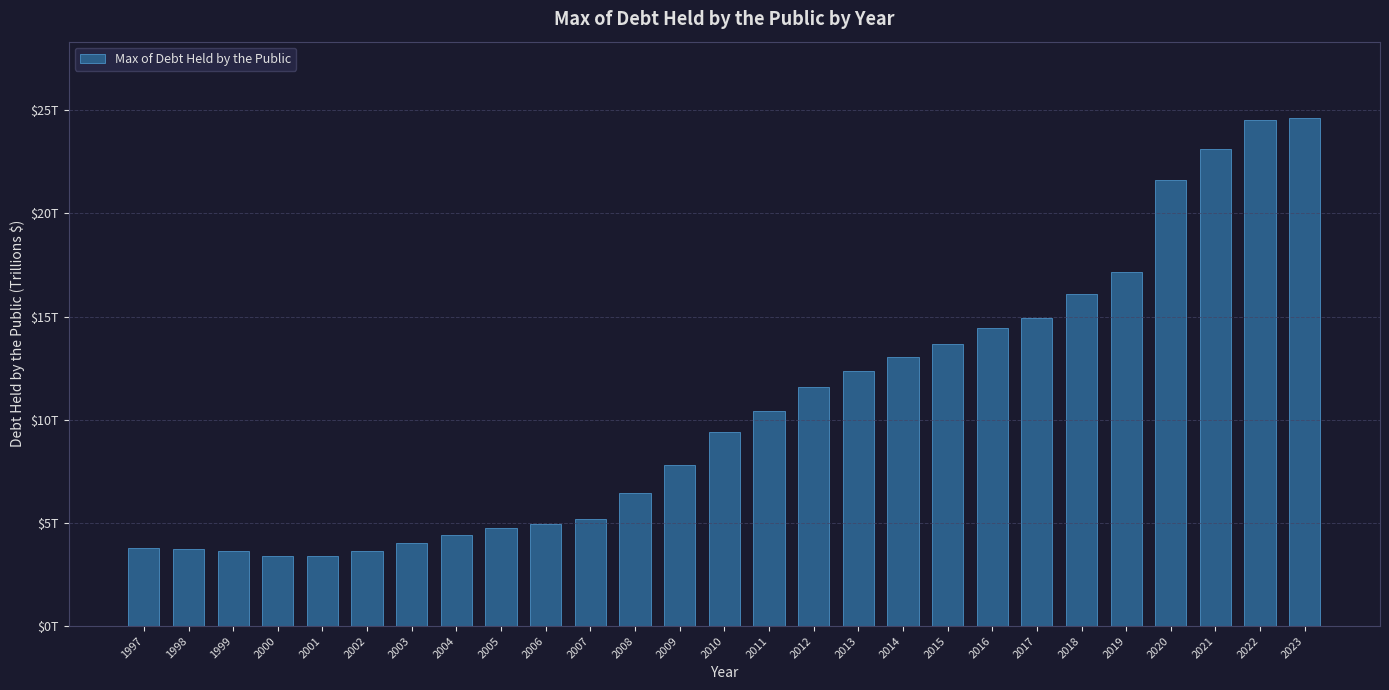

The chart shows a value of 14.4 at 2016. True or false?

True